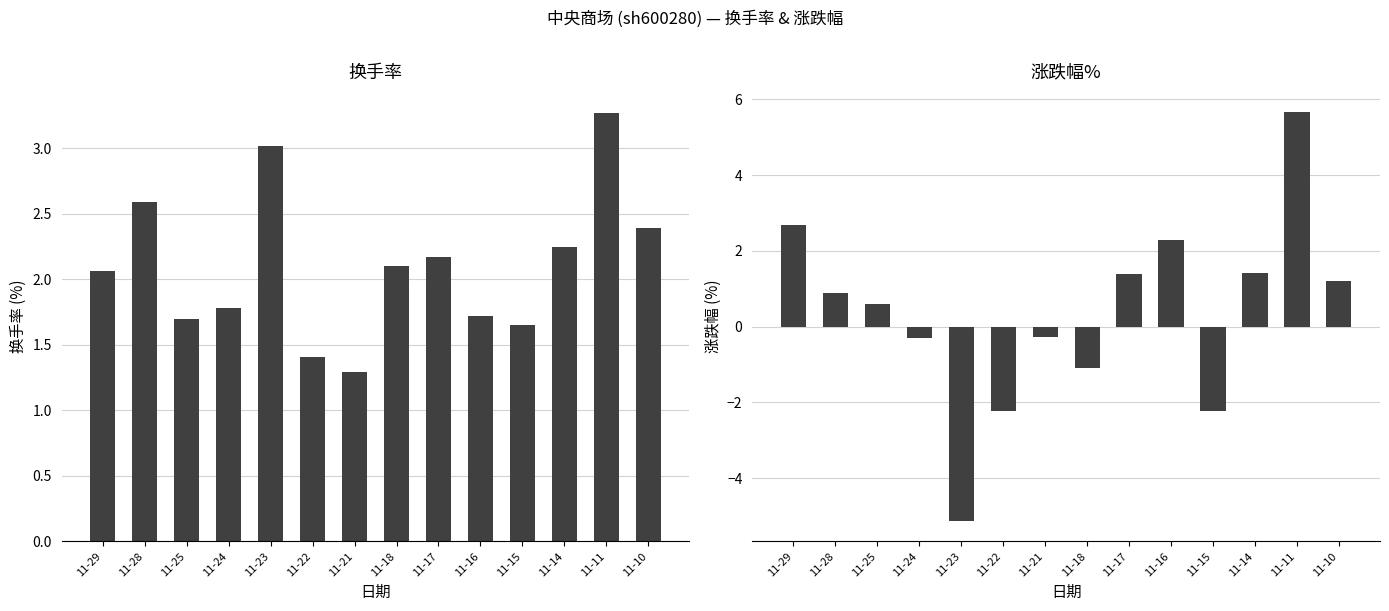

List the series in order of their overall mean, highest first.

换手率, 涨跌幅%